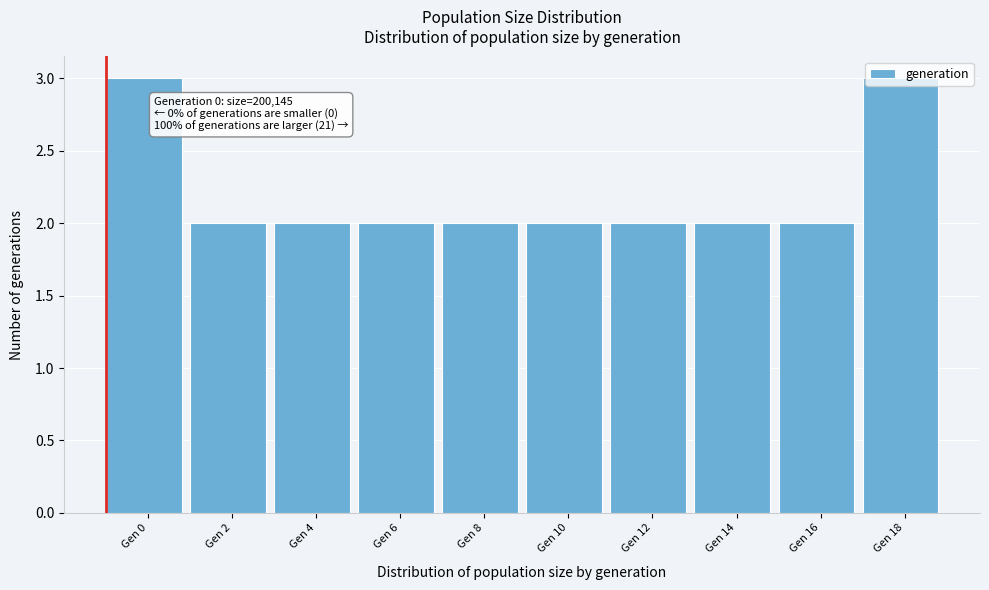

The chart shows a value of 2 at Gen 4. True or false?

True